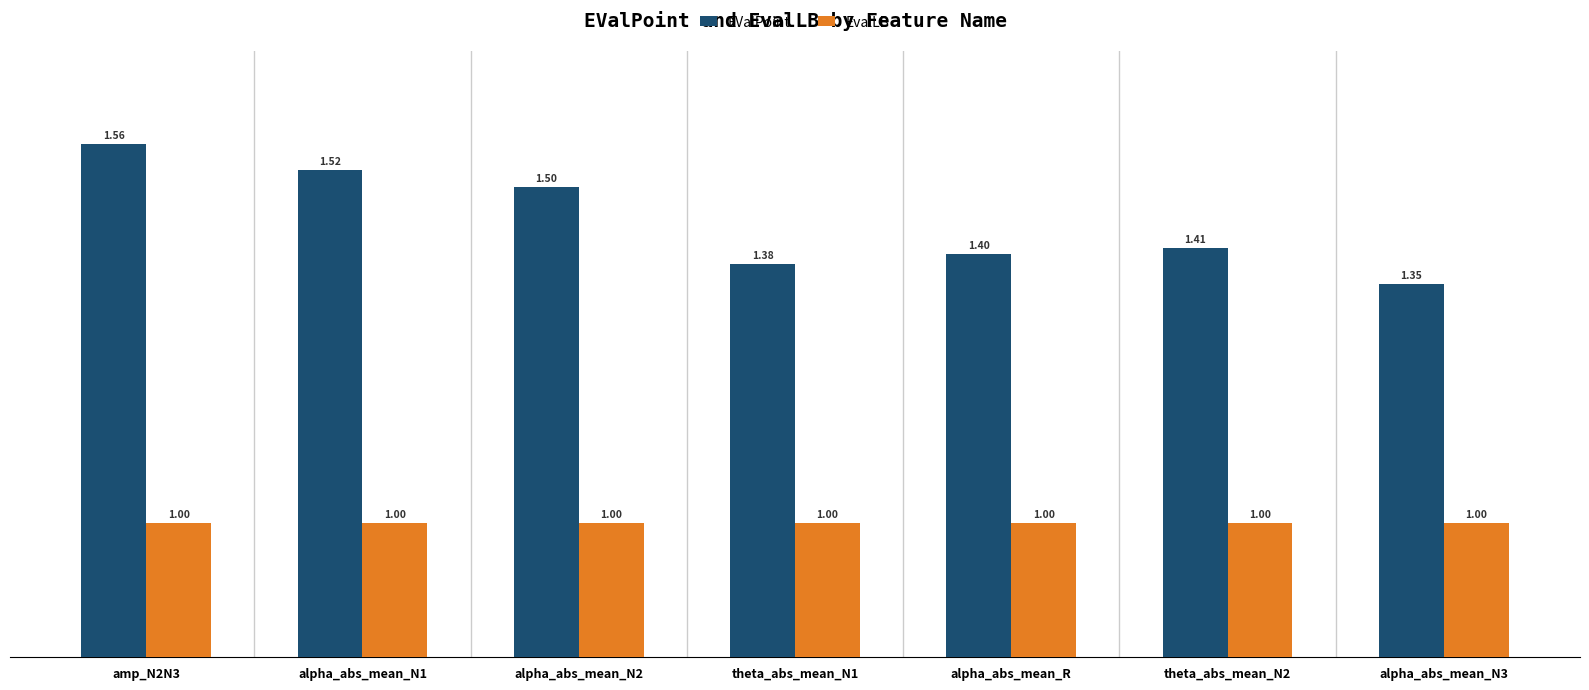

Does the chart contain stacked bars?

No